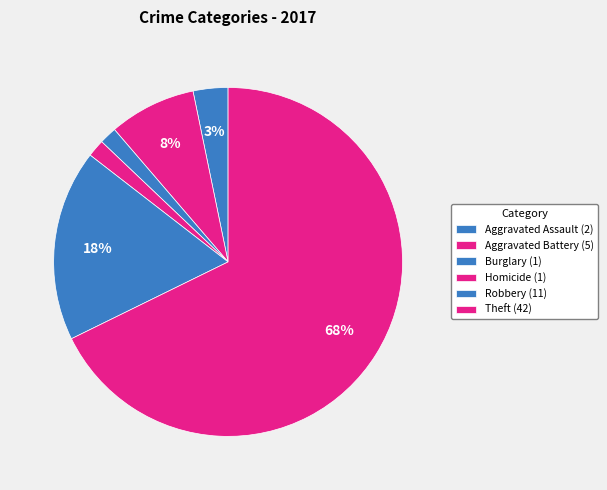

Is there any slice that represents more than half of the pie?

Yes